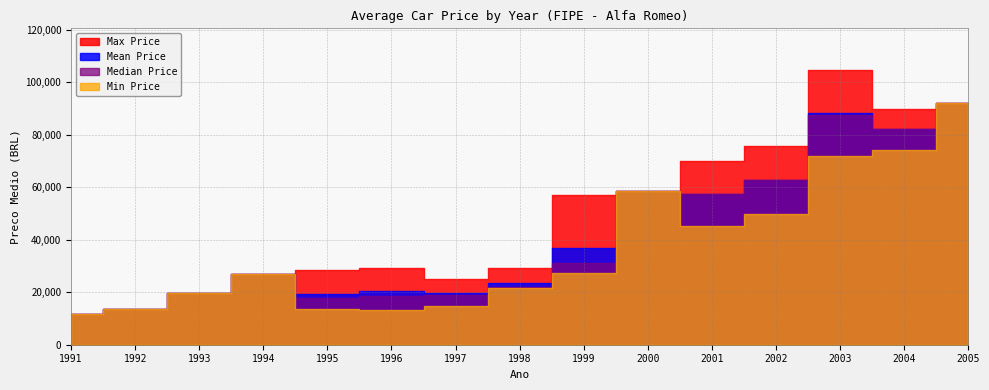

What is the difference between the maximum and minimum values in the Avg Price series?

86206